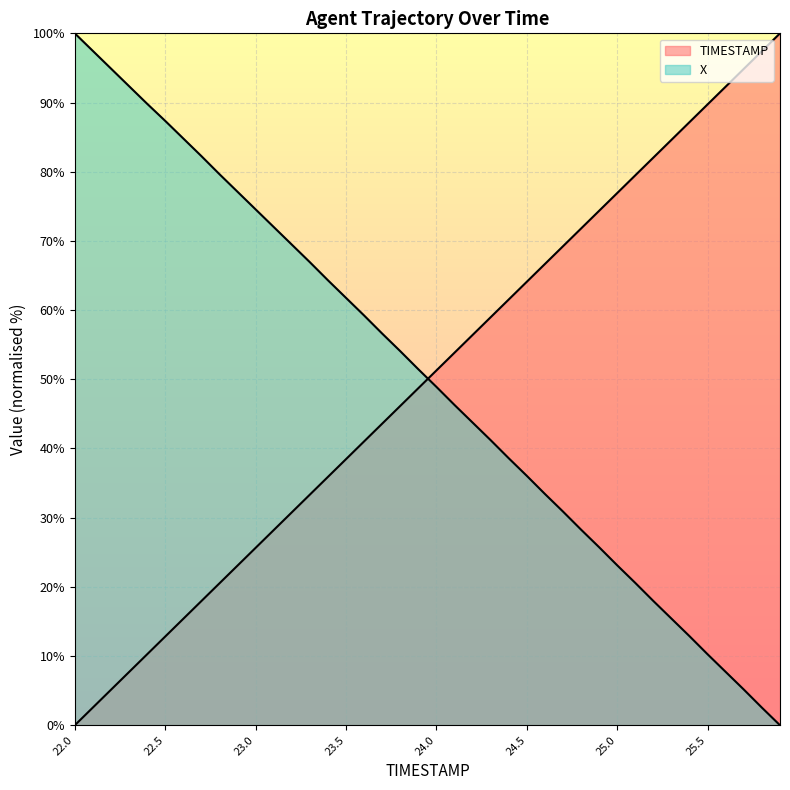

What is the difference between the maximum and minimum values in the TIMESTAMP series?

100.0